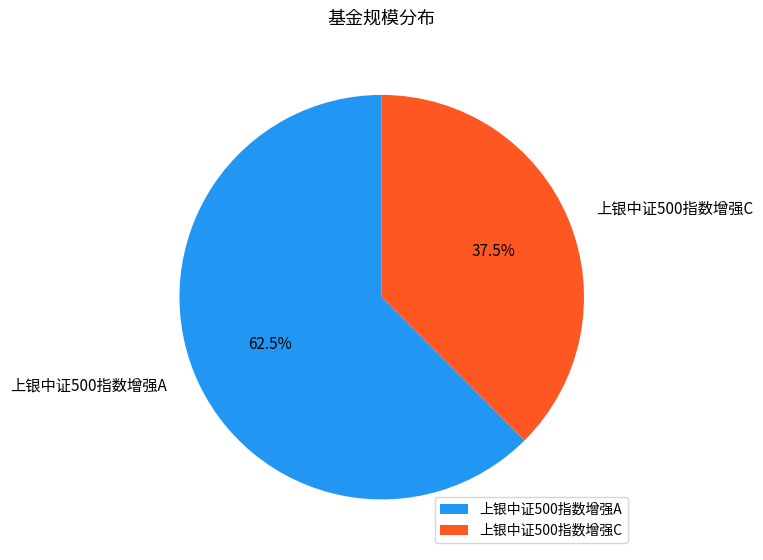

How much of the chart is everything except 上银中证500指数增强A?

37.5%